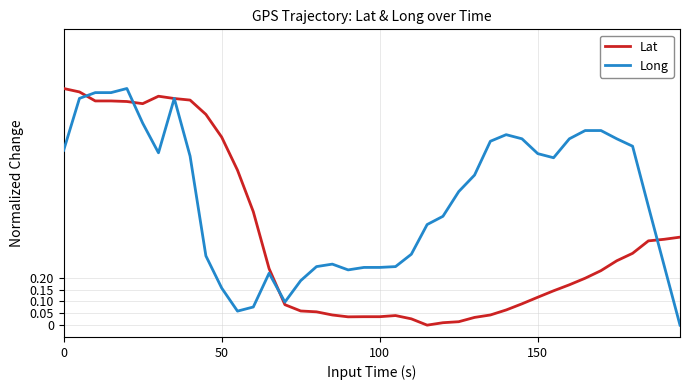

Which series has the largest total across all categories?

Long